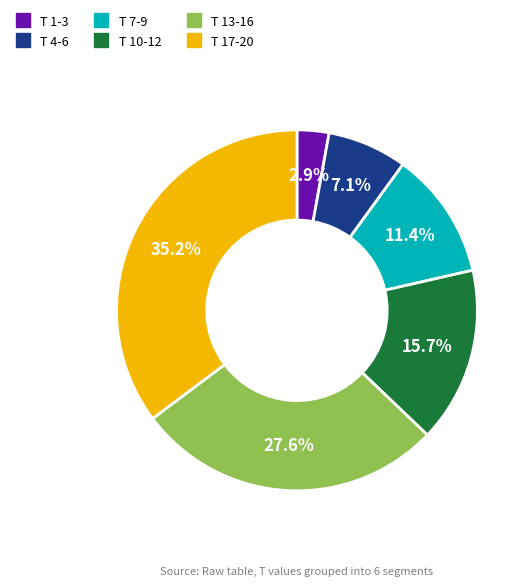

Does any single category account for the majority?

No